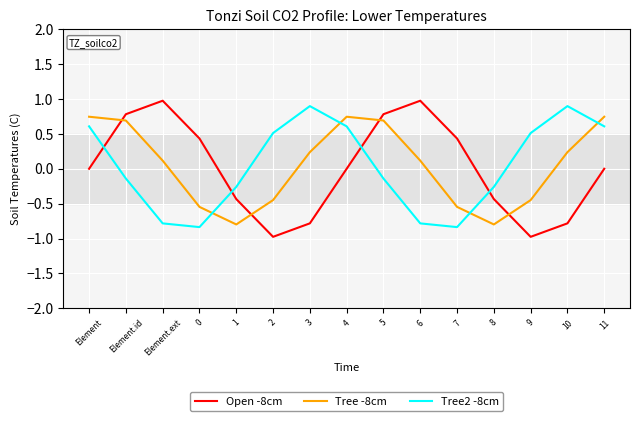

The value of Tree -8cm at 2 is -0.4. True or false?

True